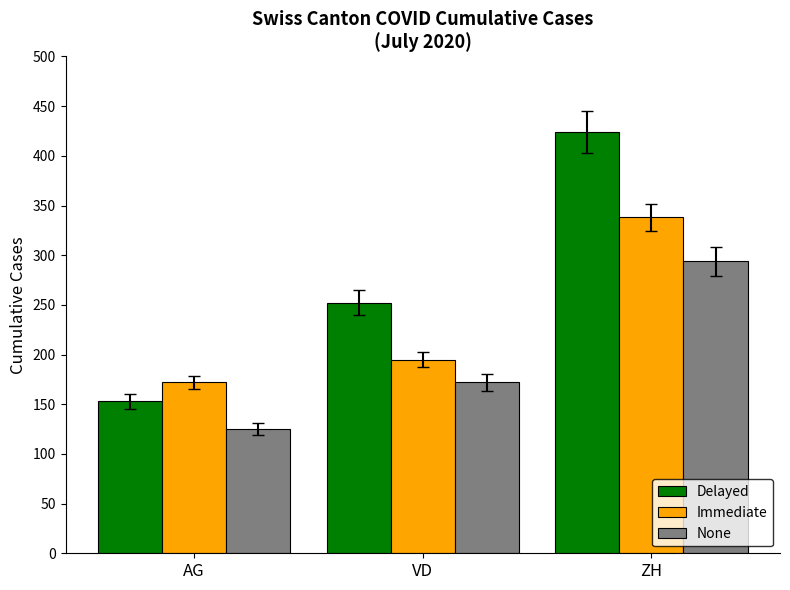

What is the total value across all series at VD?

619